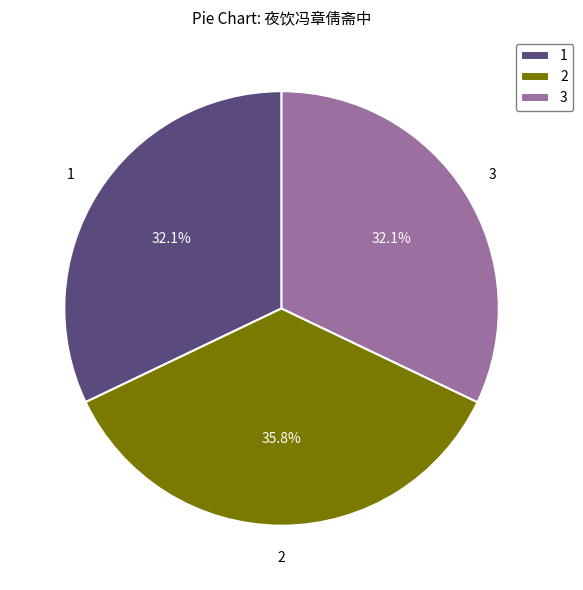

What is the ratio of the value at 2 to the value at 1?

1.1